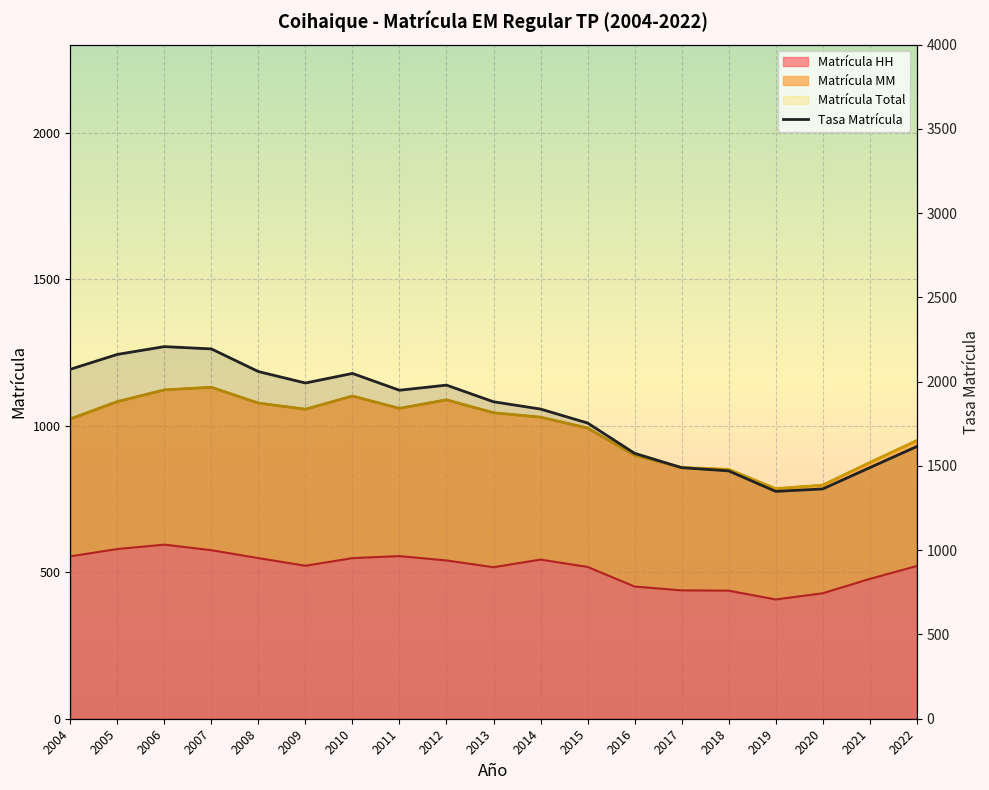

Rank the series at 2018 from highest to lowest value.

Tasa Matrícula, Matrícula Total, Matrícula HH